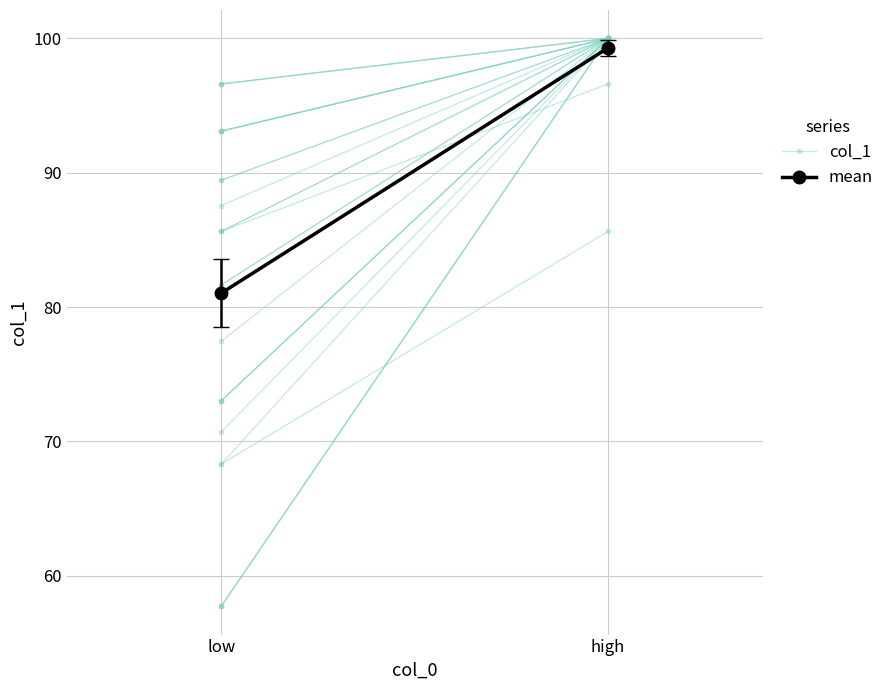

Count the number of categories in the chart.

2